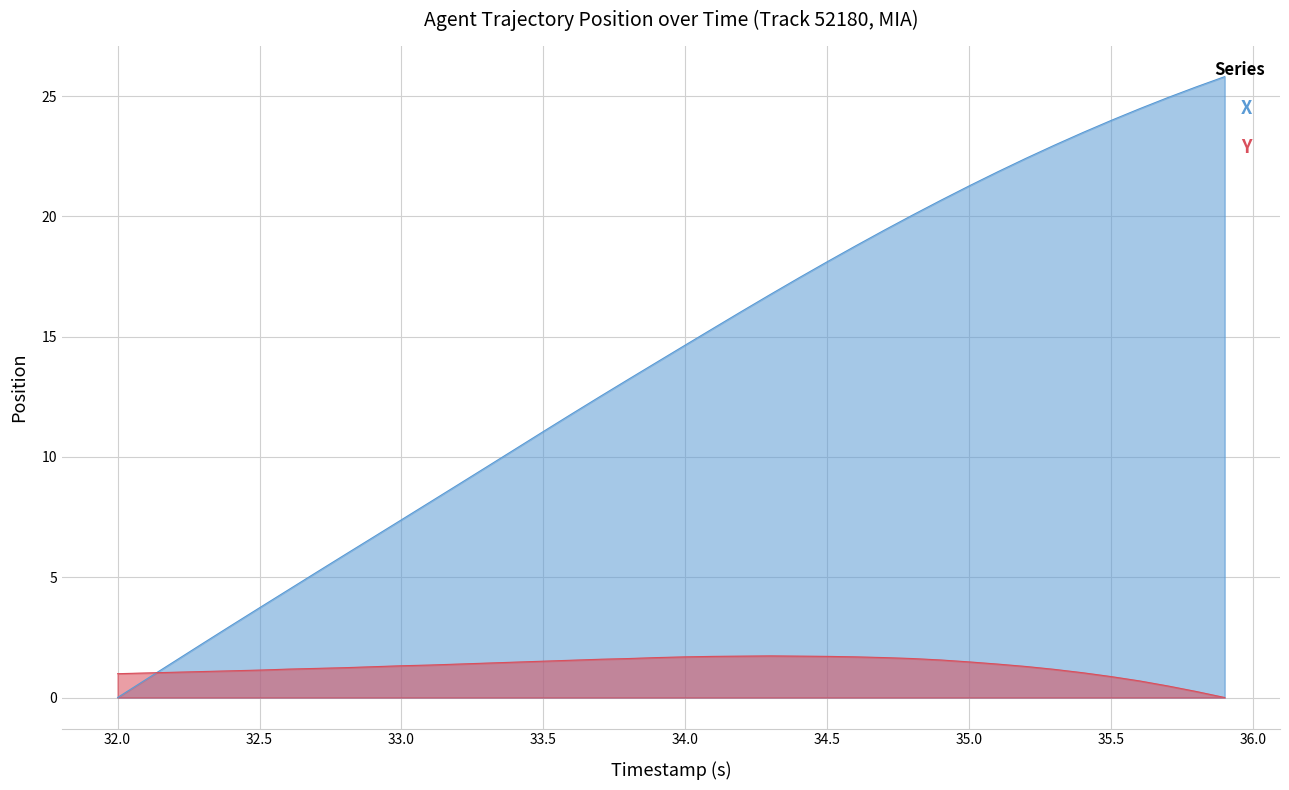

True or false: X has more than 1 points higher than both neighbors.

False